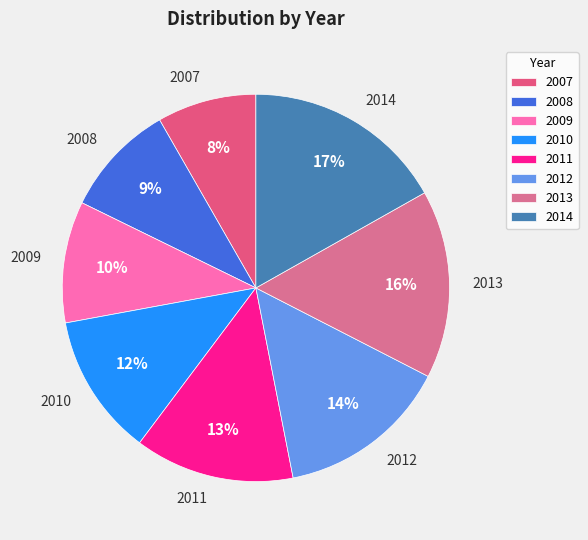

True or false: 2009 accounts for 10% of the total.

True